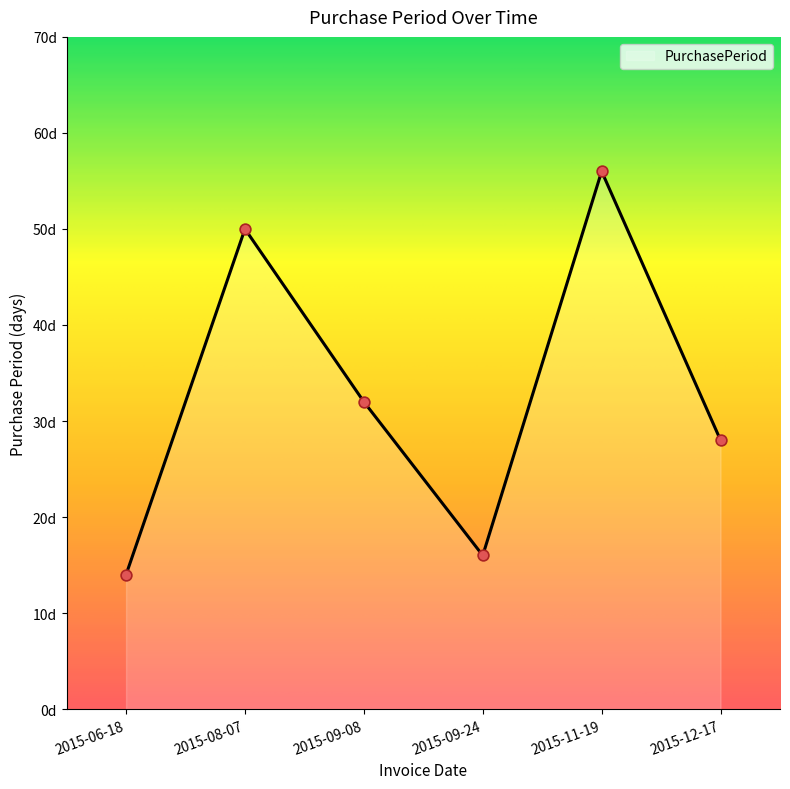

Which has a higher value, 2015-09-08 or 2015-12-17?

2015-09-08